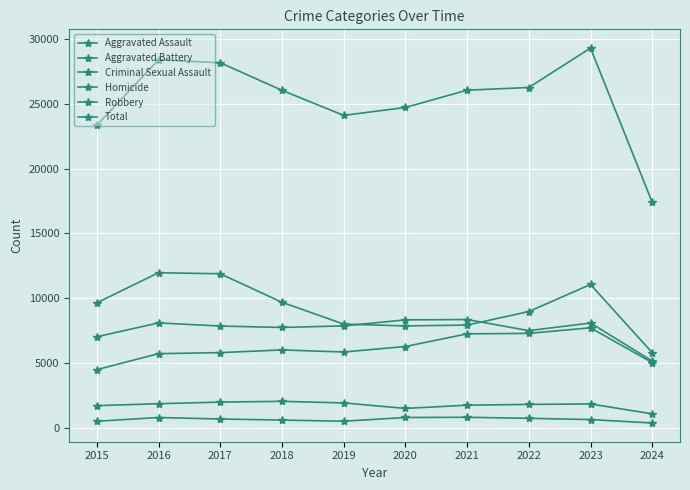

The value of Homicide at 2016 is 445. True or false?

False